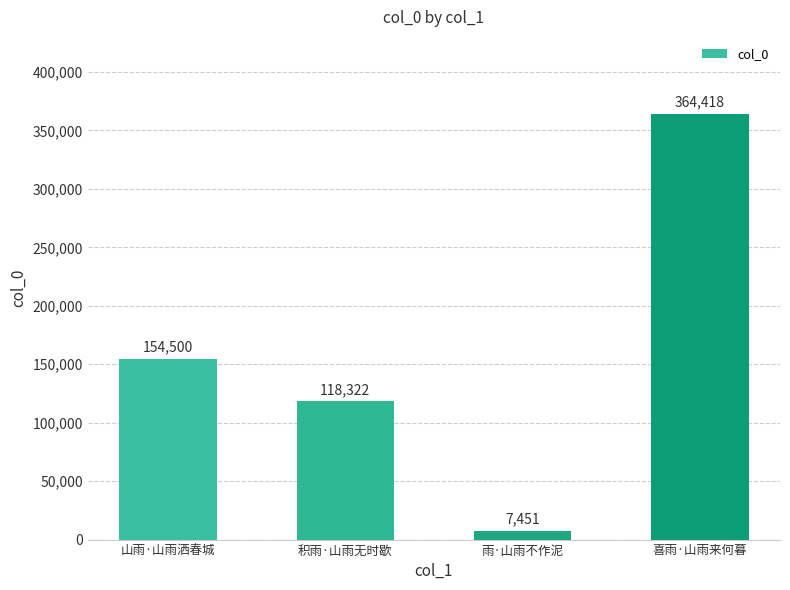

What is the difference between the values at 山雨·山雨洒春城 and 喜雨·山雨来何暮?

209918